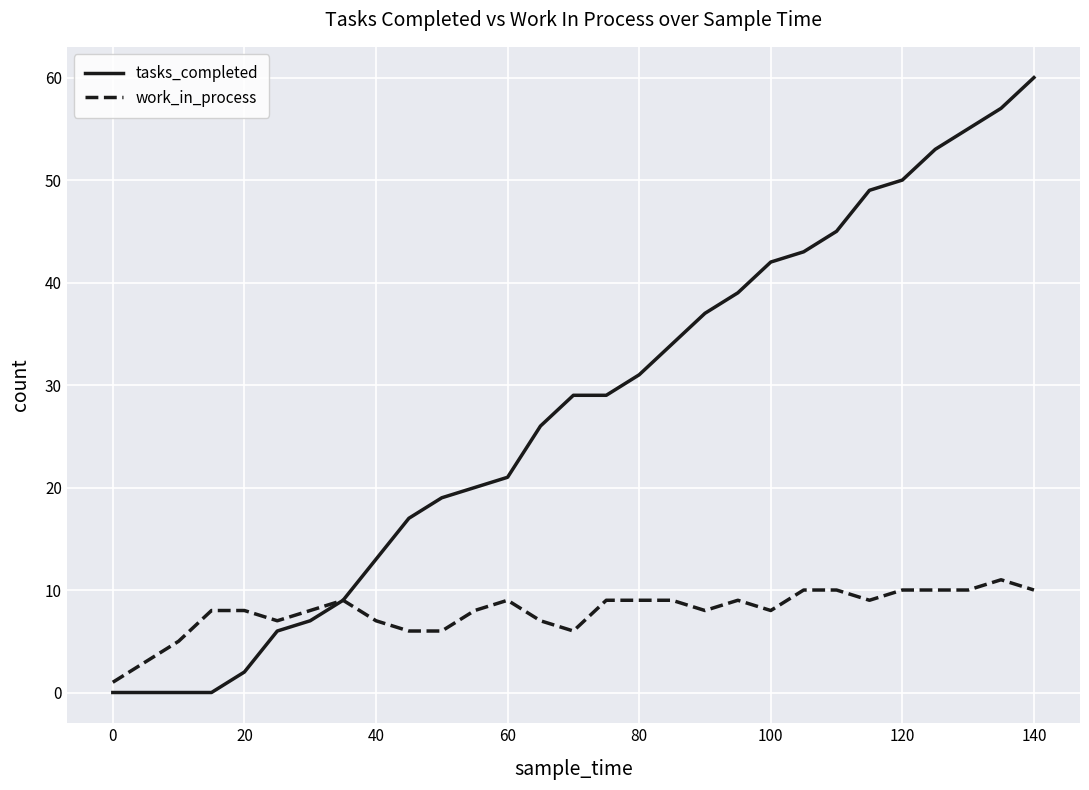

Which series has the largest total across all categories?

tasks_completed